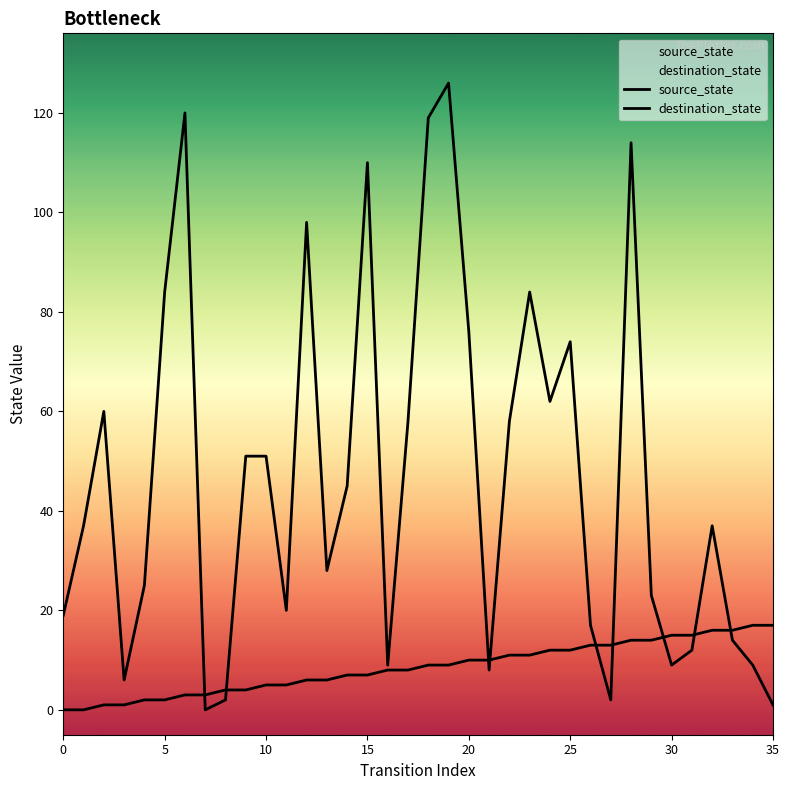

Is the value of destination_state at 32 greater than the value of source_state at 30?

Yes